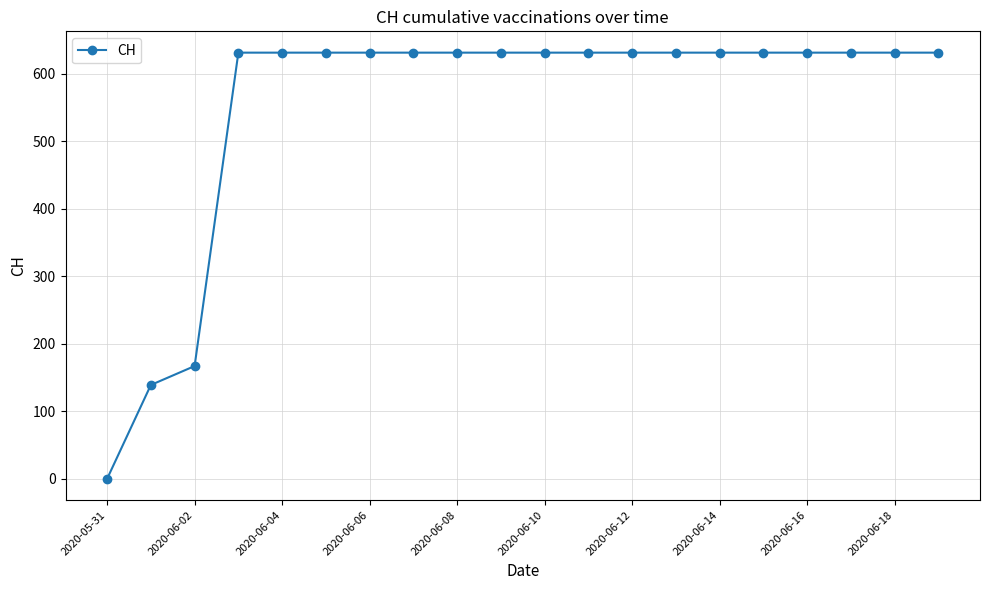

What is the difference between the second highest and second lowest values?

492